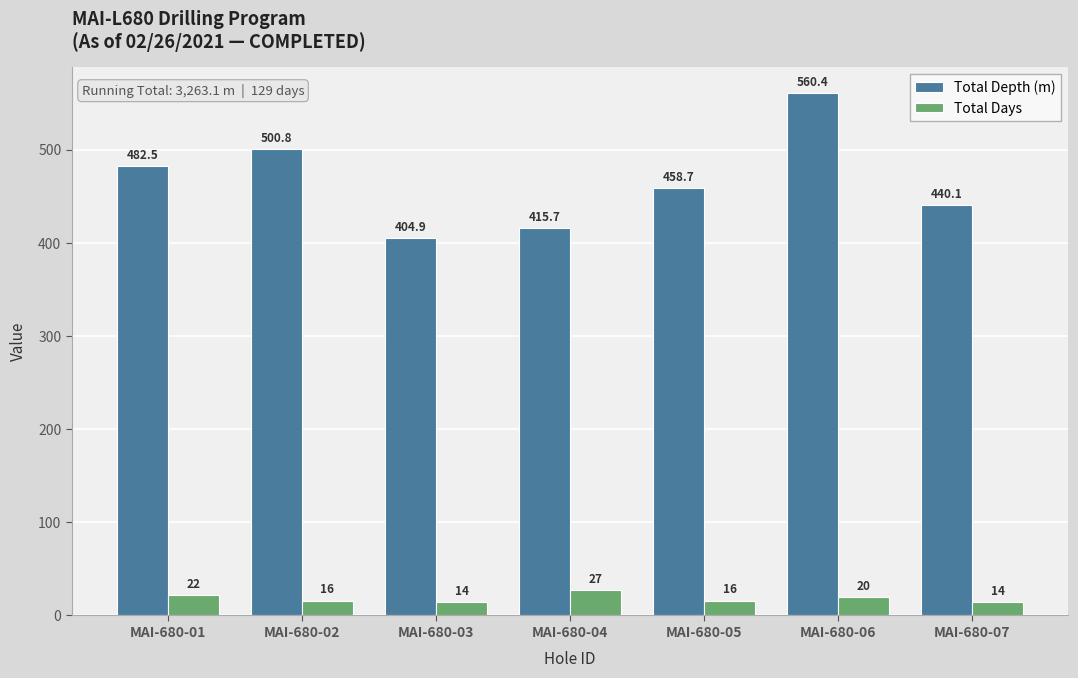

The value of Total Depth (m) at MAI-680-01 is 482.5. True or false?

True